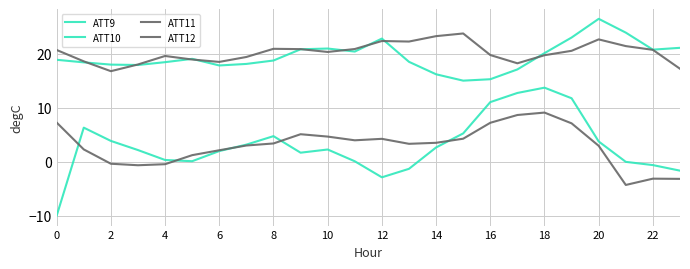

How many lines are shown in the chart?

4